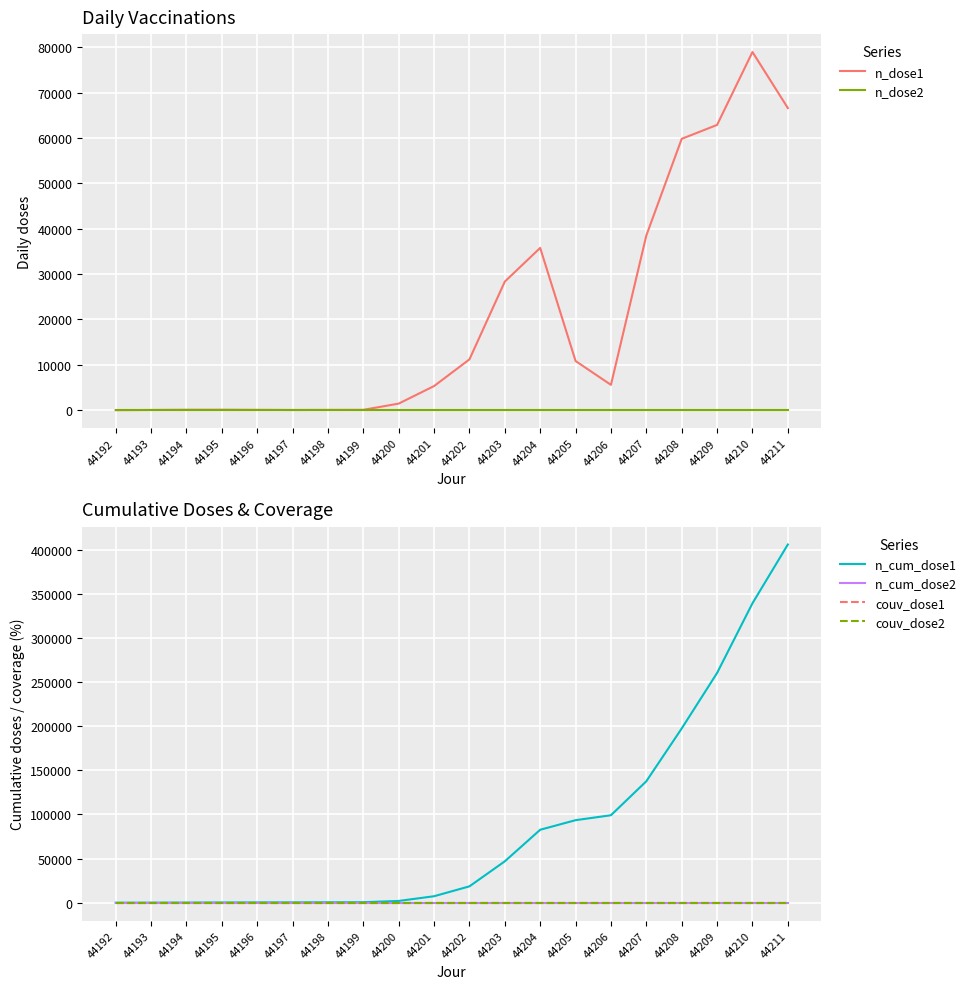

What is the difference between the second highest and minimum values in the n_dose1 series?

66594